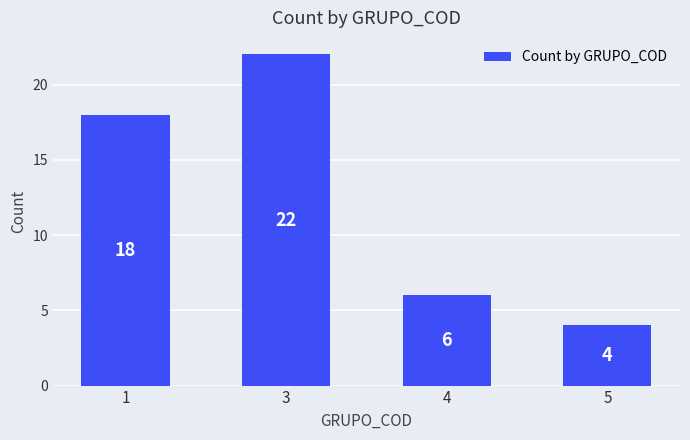

The value at 5 is 2. True or false?

False